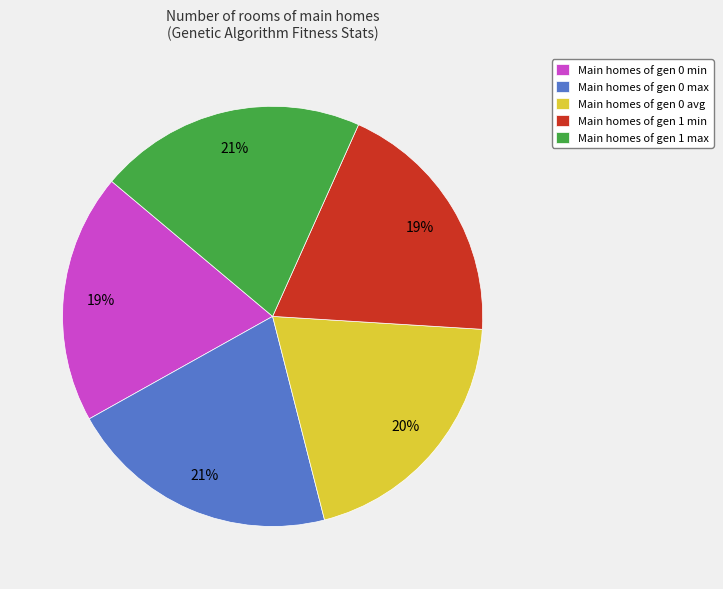

Is there any slice that represents more than half of the pie?

No